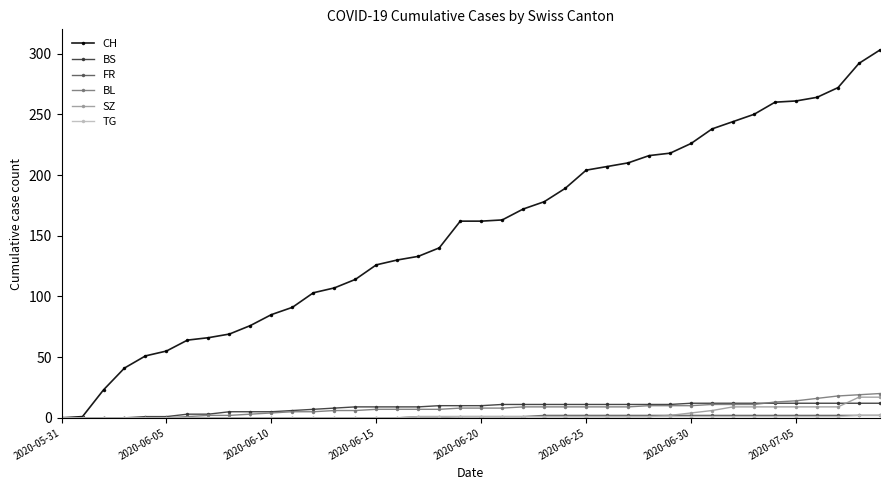

How many lines are shown in the chart?

6